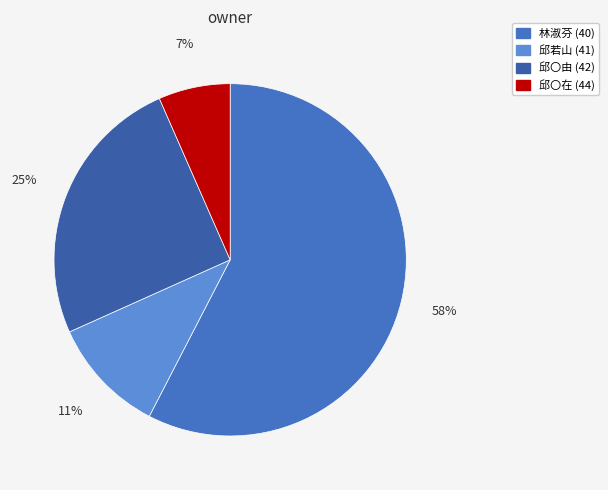

How many slices are in this pie chart?

4